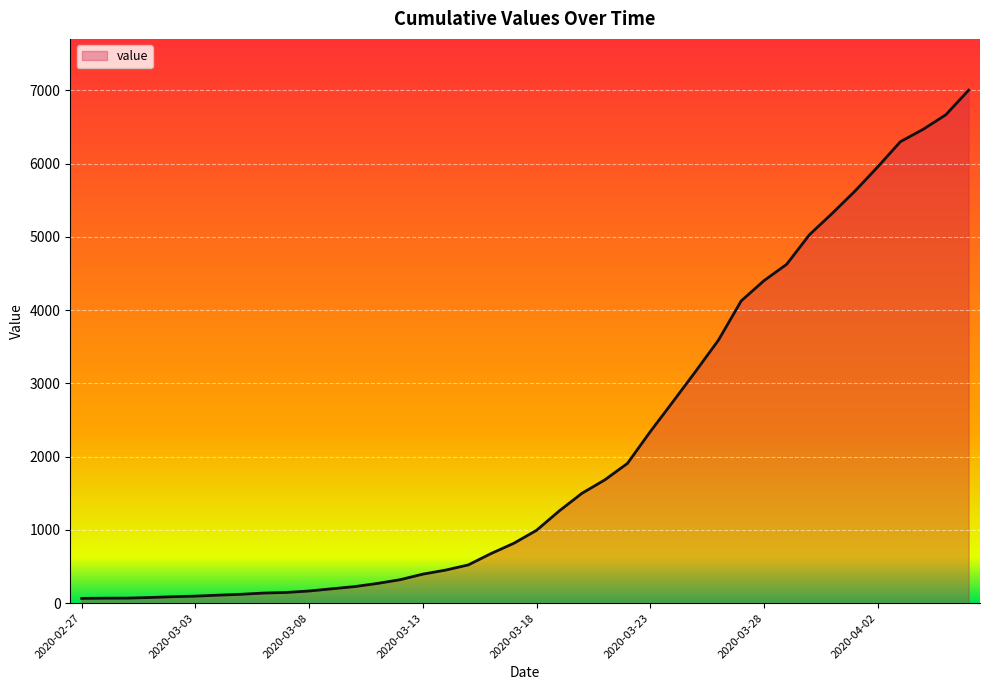

Count the number of categories in the chart.

40